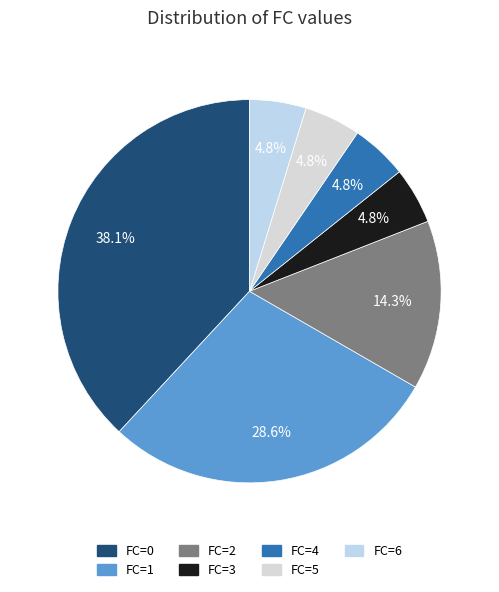

Does FC=5 represent more than half of the total?

No